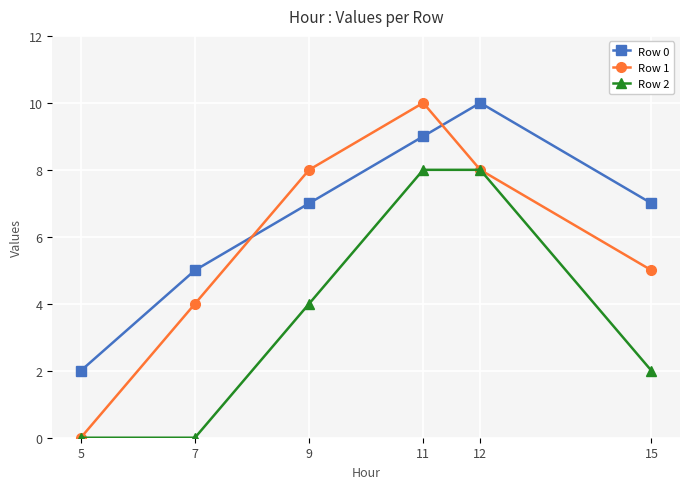

What is the sum of the Row 0 values at 7 and 15?

12